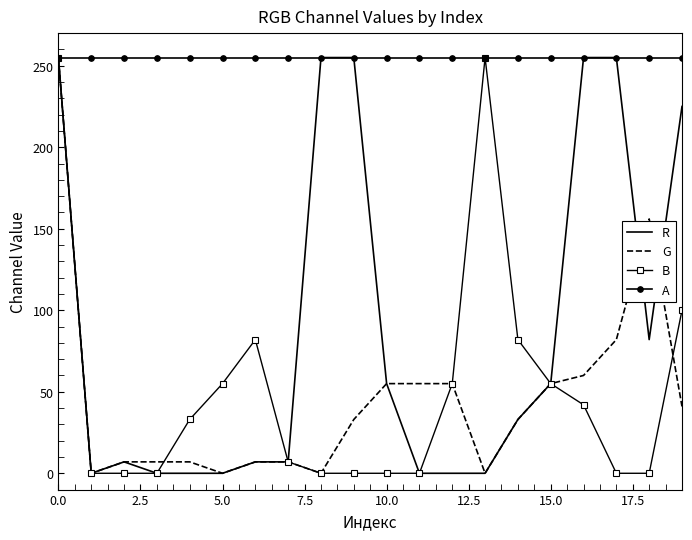

What is the highest value of the R series?

255